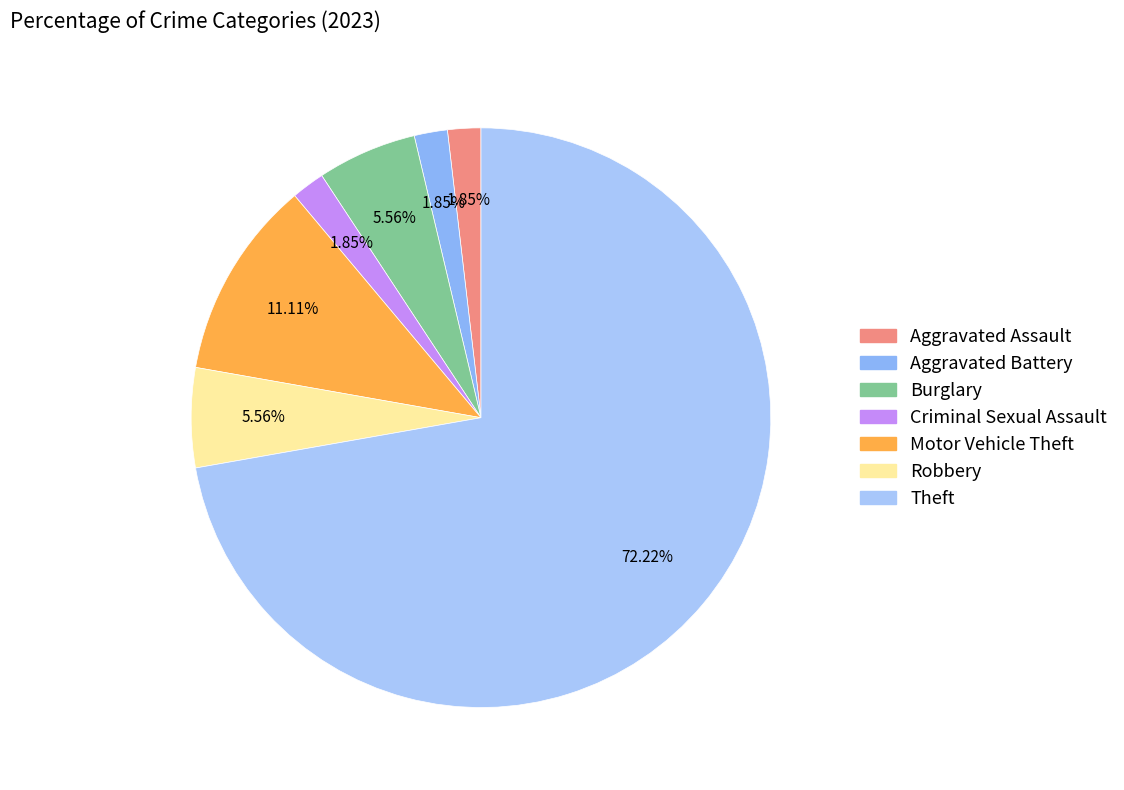

The Aggravated Assault slice represents 2% of the pie. True or false?

True